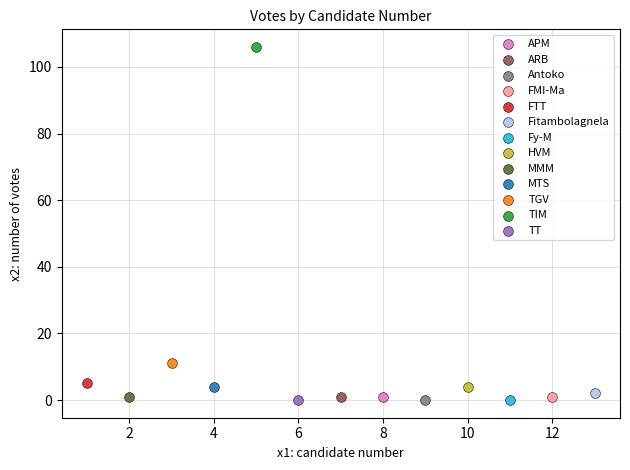

What are all the series names shown in the legend?

APM, ARB, Antoko, FMI-Ma, FTT, Fitambolagnela, Fy-M, HVM, MMM, MTS, TGV, TIM, TT